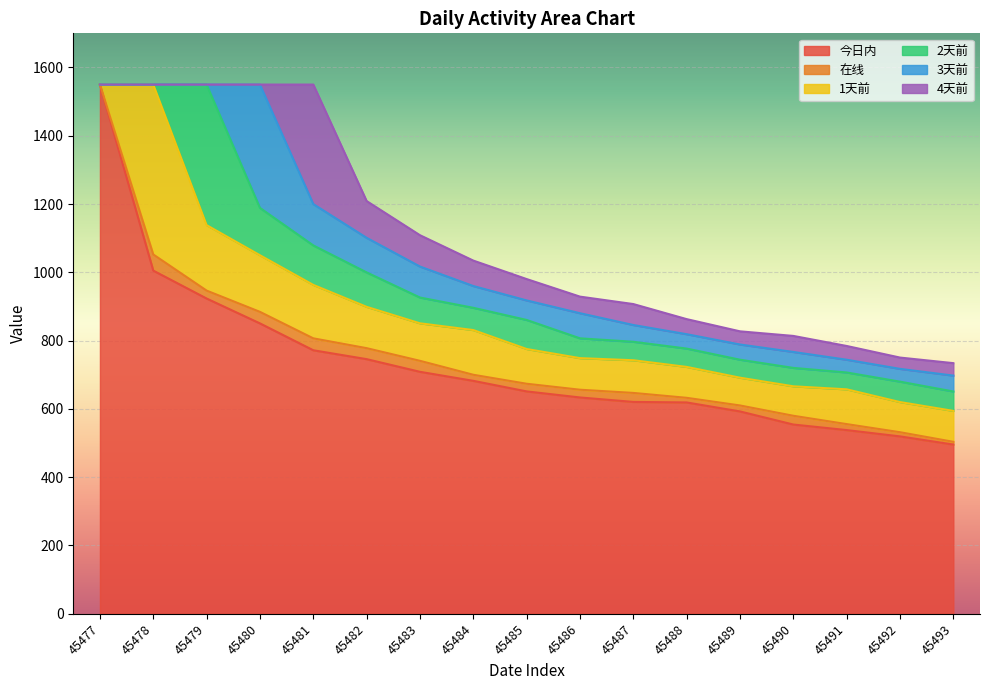

Rank the categories by 2天前 value from lowest to highest.

45477, 45478, 45491, 45489, 45488, 45490, 45487, 45493, 45486, 45492, 45484, 45483, 45485, 45482, 45481, 45480, 45479